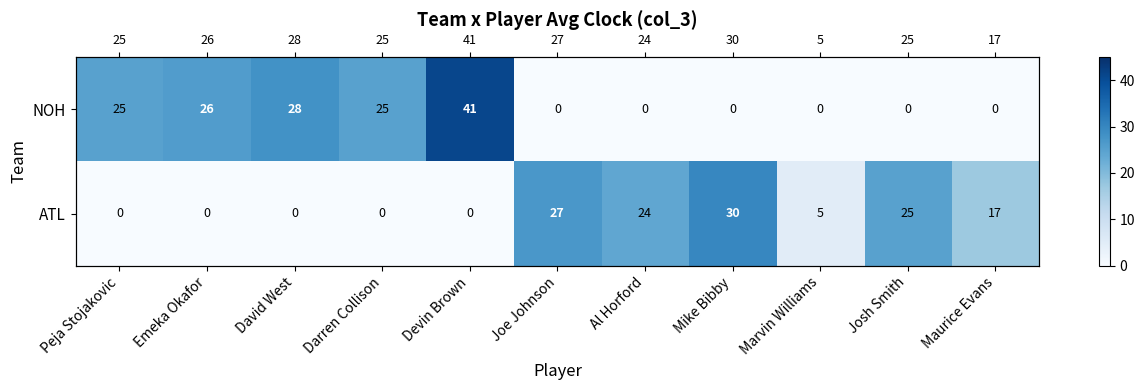

The ATL series shows 0 at Darren Collison. True or false?

True